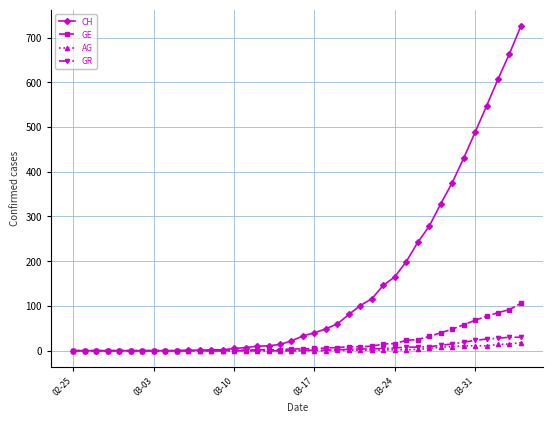

At how many categories does at least one series exceed 393?

6